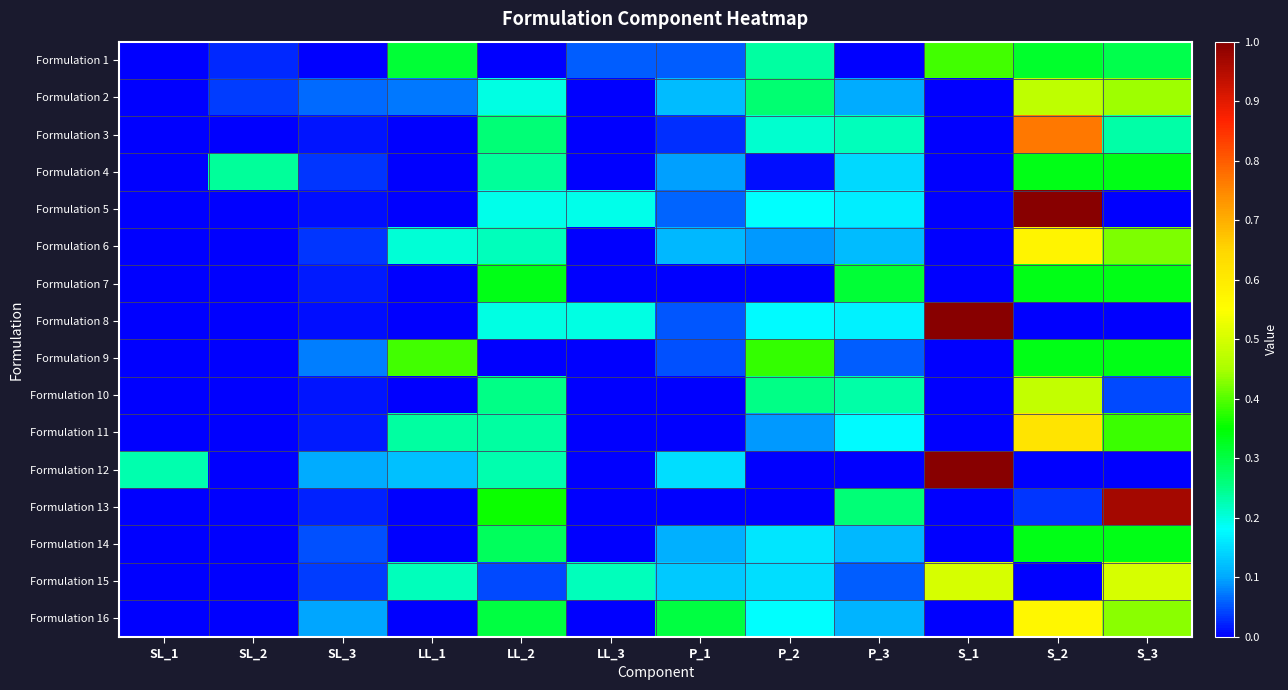

Between SL_2 and P_1, which is larger?

P_1